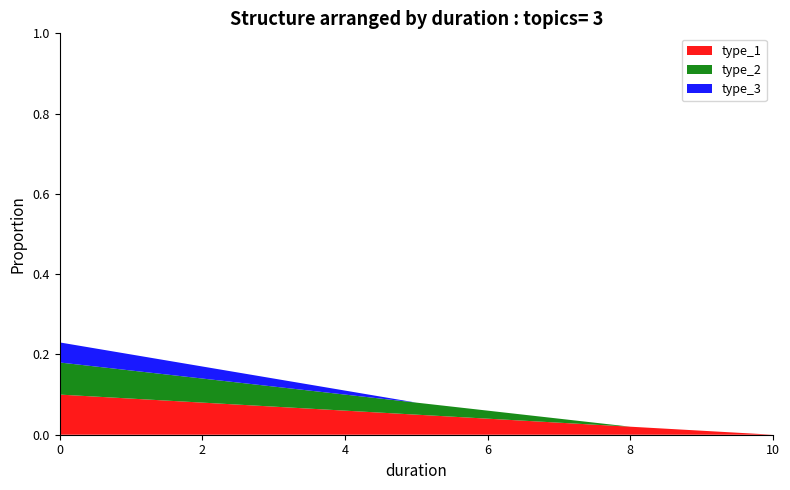

Reading left to right, what are all the values shown in this chart?

type_1: 0.1	0.1	0.1	0.1	0.1	0.1	0.0	0.0	0.0	0.0	0.0
type_2: 0.1	0.1	0.1	0.1	0.0	0.0	0.0	0.0	0.0	0.0	0.0
type_3: 0.1	0.0	0.0	0.0	0.0	0.0	0.0	0.0	0.0	0.0	0.0